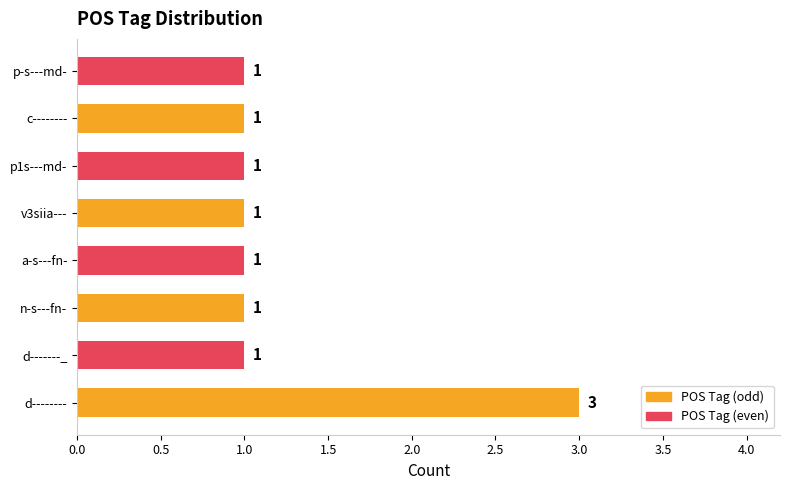

Reading bottom to top, transcribe all the data shown in this chart.

3	1	1	1	1	1	1	1